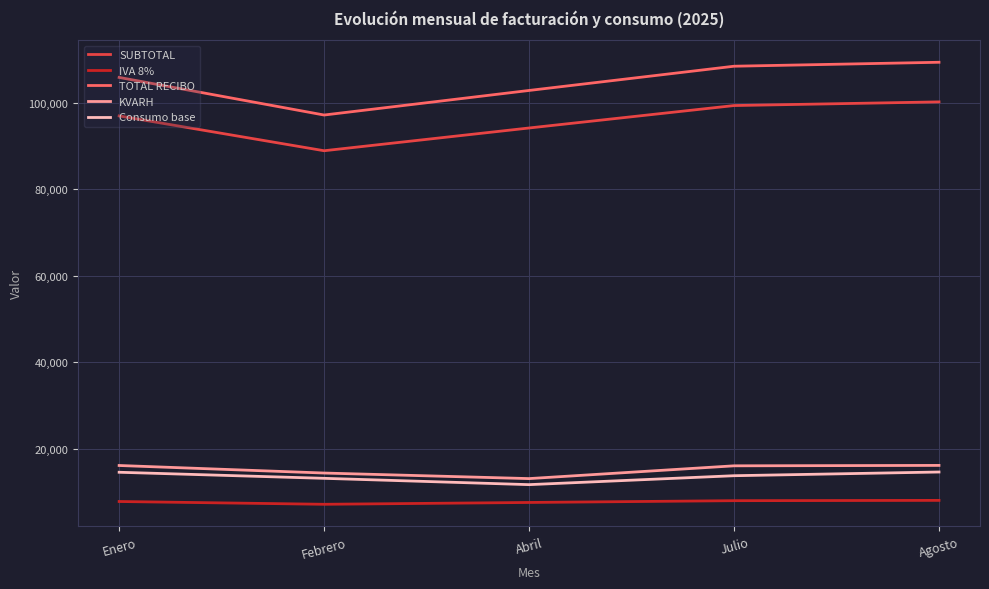

What value does the TOTAL RECIBO series have at Febrero?

97207.0